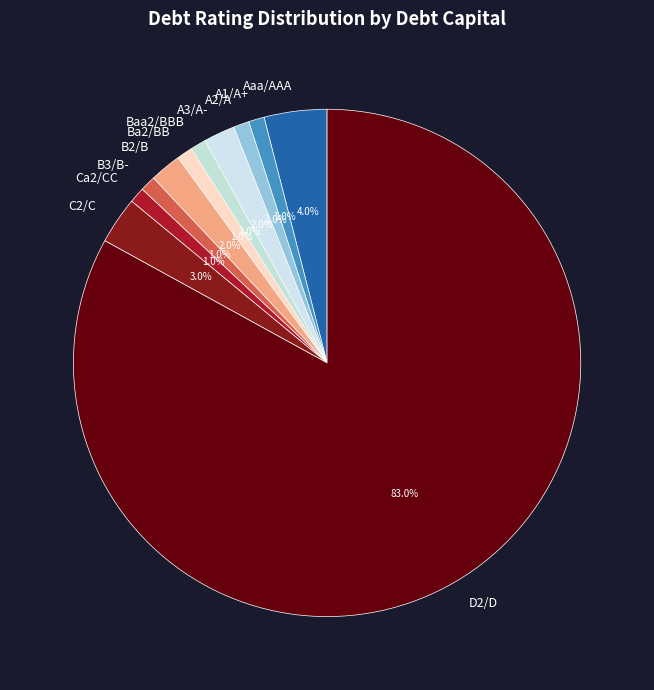

What percentage do Ba2/BB and A2/A together represent?

2.0%